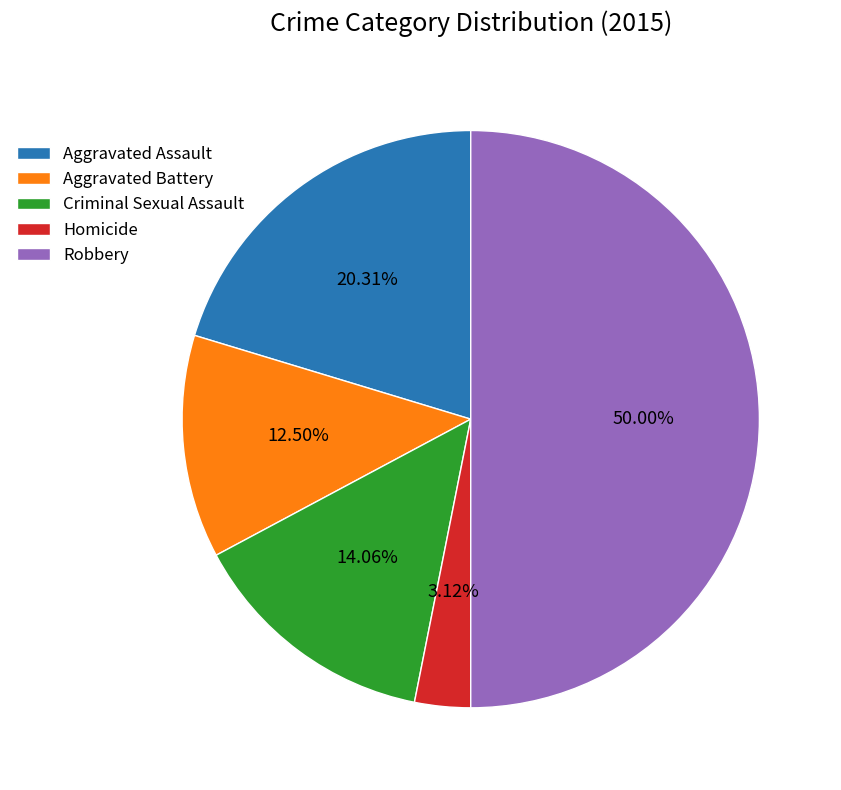

What percentage is NOT represented by Robbery?

50.0%